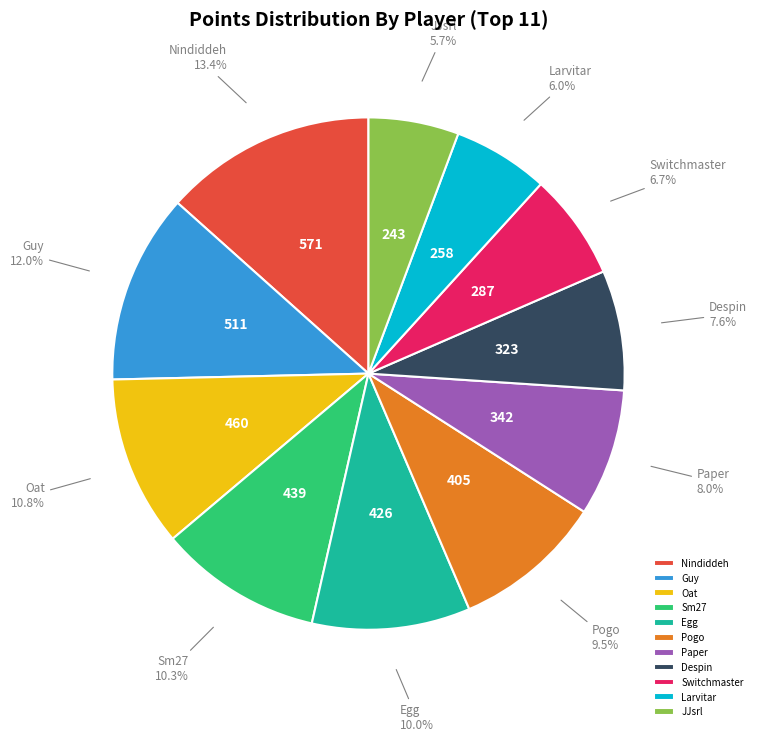

What is the largest slice in the pie chart?

Nindiddeh